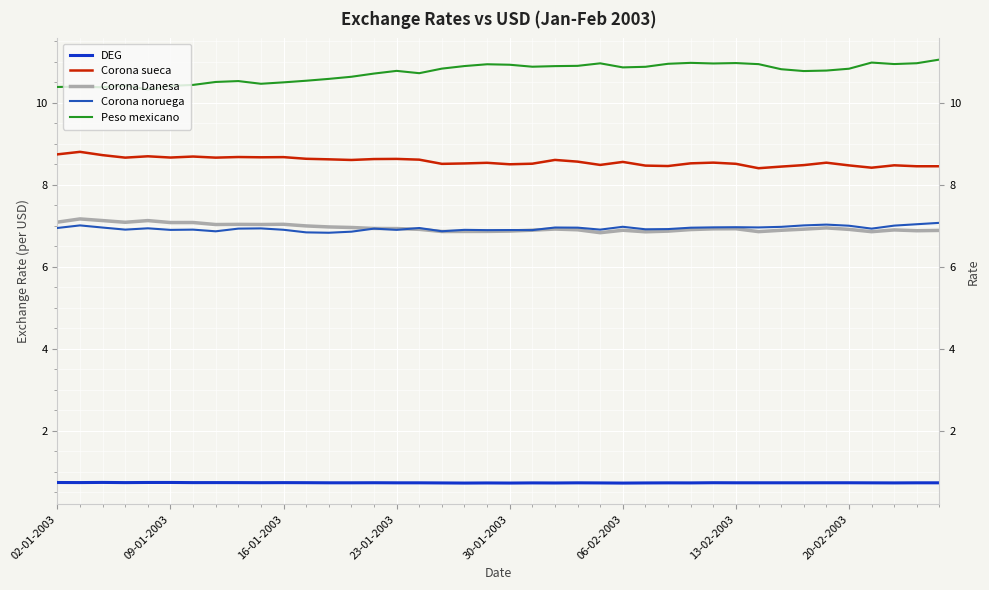

True or false: Peso mexicano and Corona sueca cross at least once.

False